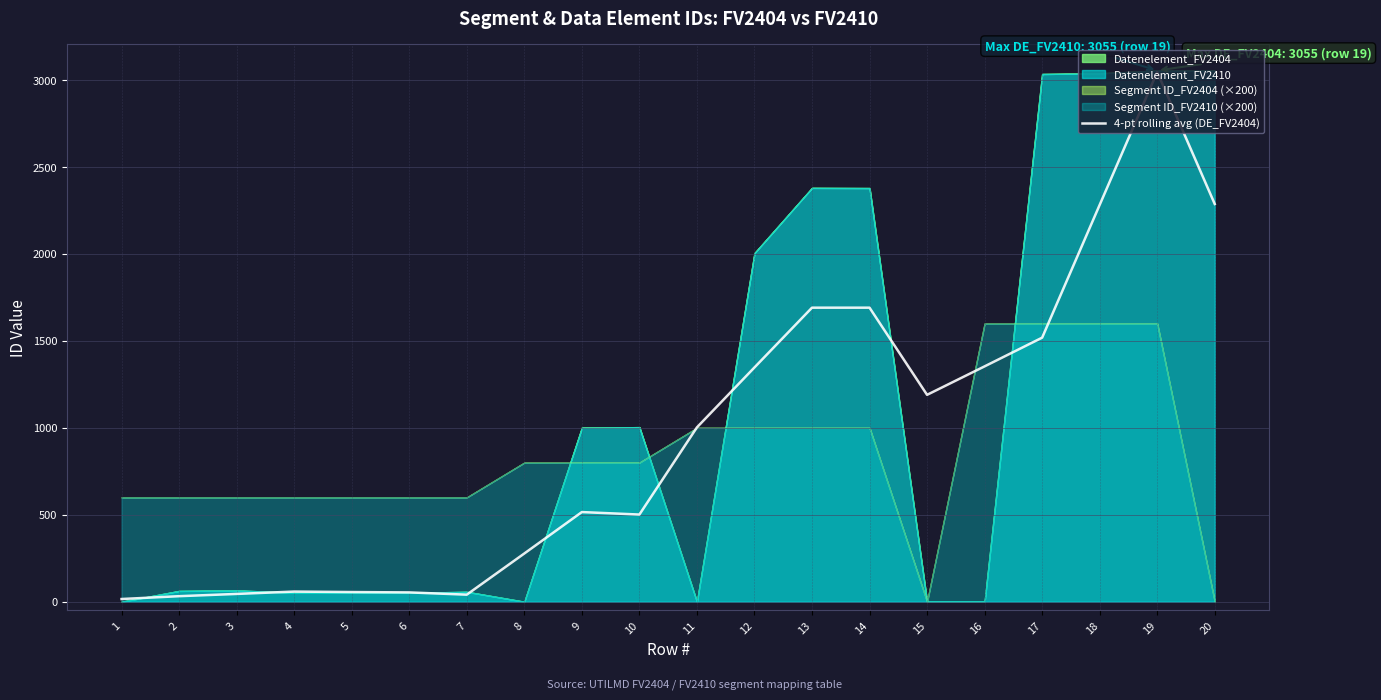

At which label does the data first exceed 1002?

11